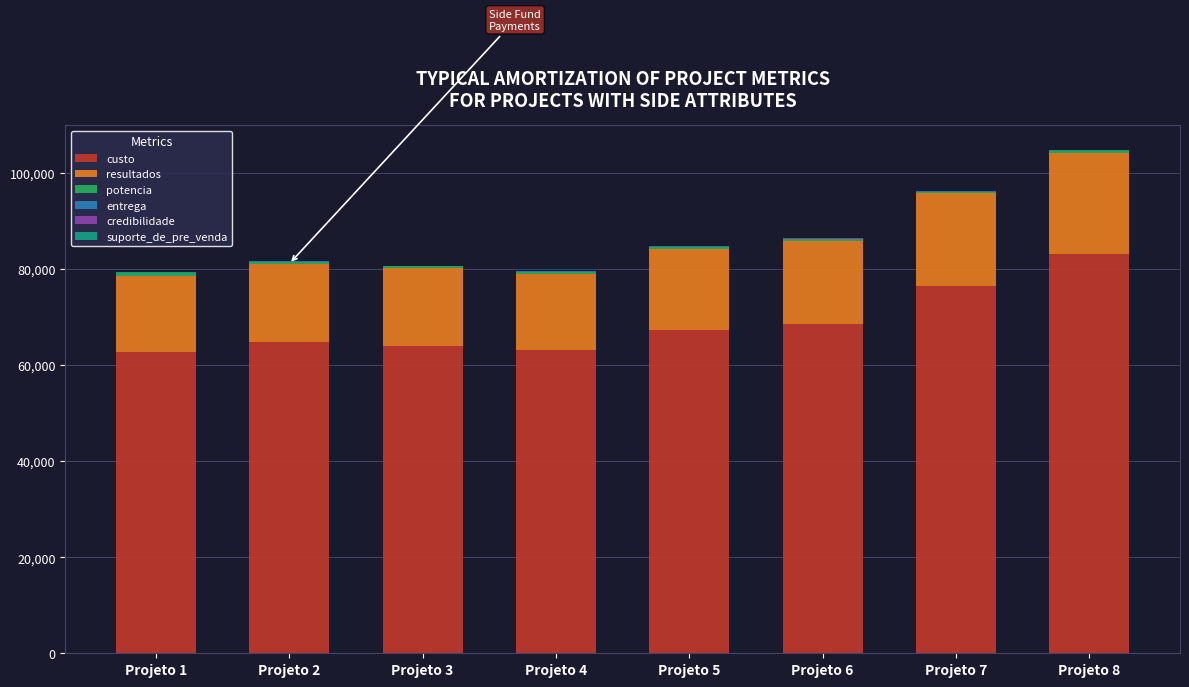

The value of custo at Projeto 4 is 63144.0. True or false?

True